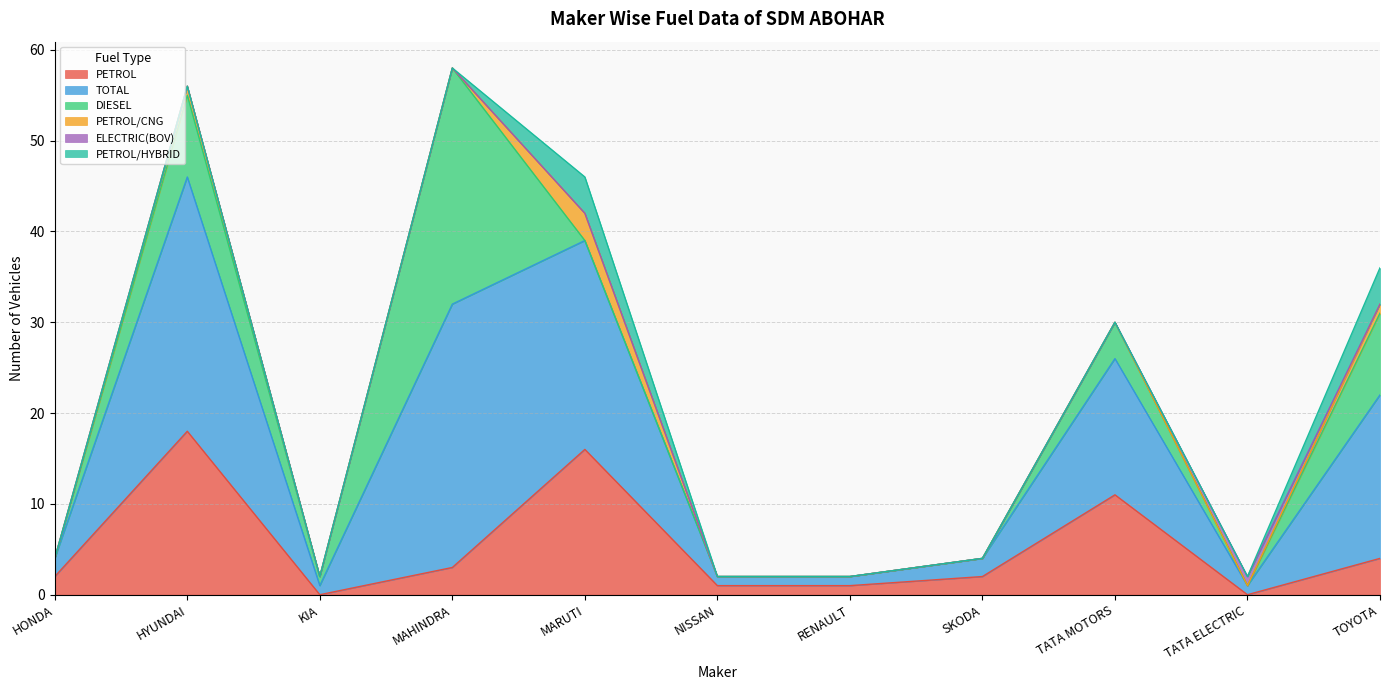

Reading left to right, list all the values displayed in this chart.

PETROL: HONDA CARS INDIA LTD=2	HYUNDAI MOTOR INDIA LTD=18	KIA INDIA PRIVATE LIMITED=0	MAHINDRA & MAHINDRA LIMITED=3	MARUTI SUZUKI INDIA LTD=16	NISSAN MOTOR INDIA PVT LTD=1	RENAULT INDIA PVT LTD=1	SKODA AUTO VOLKSWAGEN INDIA PVT LTD=2	TATA MOTORS PASSENGER VEHICLES LTD=11	TATA PASSENGER ELECTRIC MOBILITY LTD=0	TOYOTA KIRLOSKAR MOTOR PVT LTD=4
TOTAL: HONDA CARS INDIA LTD=2	HYUNDAI MOTOR INDIA LTD=28	KIA INDIA PRIVATE LIMITED=1	MAHINDRA & MAHINDRA LIMITED=29	MARUTI SUZUKI INDIA LTD=23	NISSAN MOTOR INDIA PVT LTD=1	RENAULT INDIA PVT LTD=1	SKODA AUTO VOLKSWAGEN INDIA PVT LTD=2	TATA MOTORS PASSENGER VEHICLES LTD=15	TATA PASSENGER ELECTRIC MOBILITY LTD=1	TOYOTA KIRLOSKAR MOTOR PVT LTD=18
DIESEL: HONDA CARS INDIA LTD=0	HYUNDAI MOTOR INDIA LTD=9	KIA INDIA PRIVATE LIMITED=1	MAHINDRA & MAHINDRA LIMITED=26	MARUTI SUZUKI INDIA LTD=0	NISSAN MOTOR INDIA PVT LTD=0	RENAULT INDIA PVT LTD=0	SKODA AUTO VOLKSWAGEN INDIA PVT LTD=0	TATA MOTORS PASSENGER VEHICLES LTD=4	TATA PASSENGER ELECTRIC MOBILITY LTD=0	TOYOTA KIRLOSKAR MOTOR PVT LTD=9
PETROL/CNG: HONDA CARS INDIA LTD=0	HYUNDAI MOTOR INDIA LTD=1	KIA INDIA PRIVATE LIMITED=0	MAHINDRA & MAHINDRA LIMITED=0	MARUTI SUZUKI INDIA LTD=3	NISSAN MOTOR INDIA PVT LTD=0	RENAULT INDIA PVT LTD=0	SKODA AUTO VOLKSWAGEN INDIA PVT LTD=0	TATA MOTORS PASSENGER VEHICLES LTD=0	TATA PASSENGER ELECTRIC MOBILITY LTD=0	TOYOTA KIRLOSKAR MOTOR PVT LTD=1
ELECTRIC(BOV): HONDA CARS INDIA LTD=0	HYUNDAI MOTOR INDIA LTD=0	KIA INDIA PRIVATE LIMITED=0	MAHINDRA & MAHINDRA LIMITED=0	MARUTI SUZUKI INDIA LTD=0	NISSAN MOTOR INDIA PVT LTD=0	RENAULT INDIA PVT LTD=0	SKODA AUTO VOLKSWAGEN INDIA PVT LTD=0	TATA MOTORS PASSENGER VEHICLES LTD=0	TATA PASSENGER ELECTRIC MOBILITY LTD=1	TOYOTA KIRLOSKAR MOTOR PVT LTD=0
PETROL/HYBRID: HONDA CARS INDIA LTD=0	HYUNDAI MOTOR INDIA LTD=0	KIA INDIA PRIVATE LIMITED=0	MAHINDRA & MAHINDRA LIMITED=0	MARUTI SUZUKI INDIA LTD=4	NISSAN MOTOR INDIA PVT LTD=0	RENAULT INDIA PVT LTD=0	SKODA AUTO VOLKSWAGEN INDIA PVT LTD=0	TATA MOTORS PASSENGER VEHICLES LTD=0	TATA PASSENGER ELECTRIC MOBILITY LTD=0	TOYOTA KIRLOSKAR MOTOR PVT LTD=4